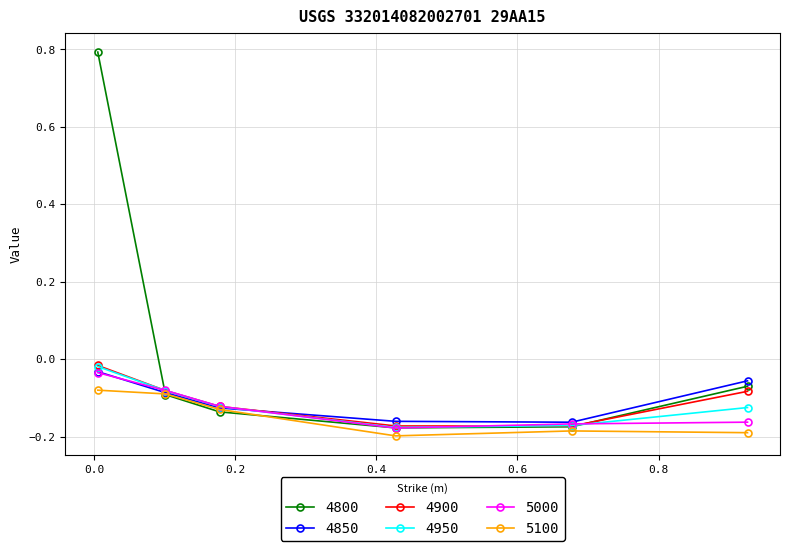

Which series has the largest total across all categories?

4800